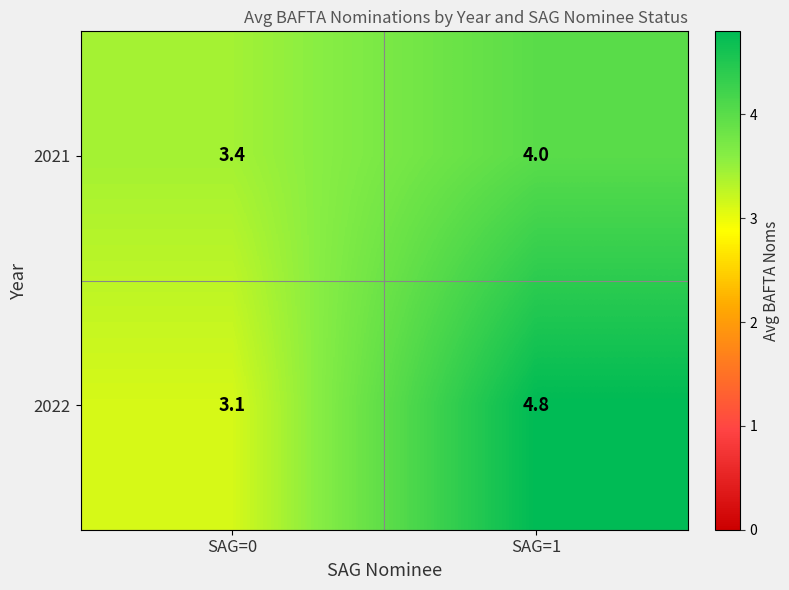

How many distinct data groups are displayed?

2